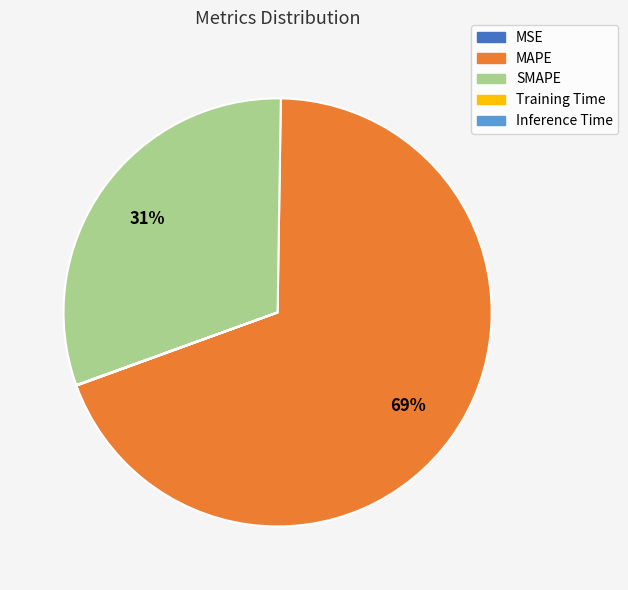

To the nearest percent, what is the average slice percentage?

20%